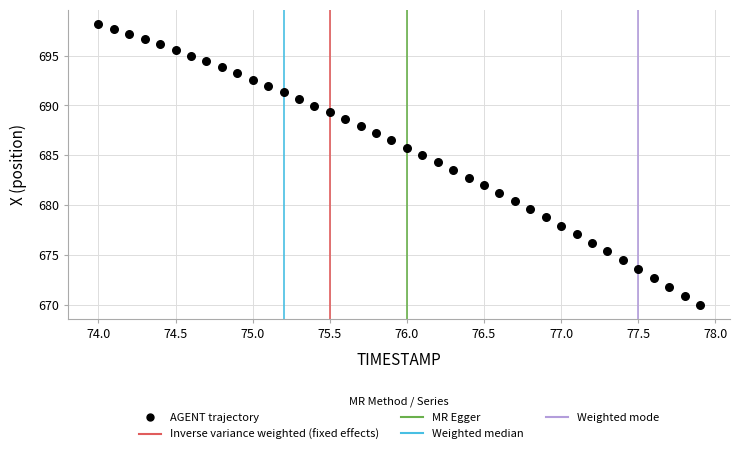

What is the range of Y values (max minus min)?

28.1